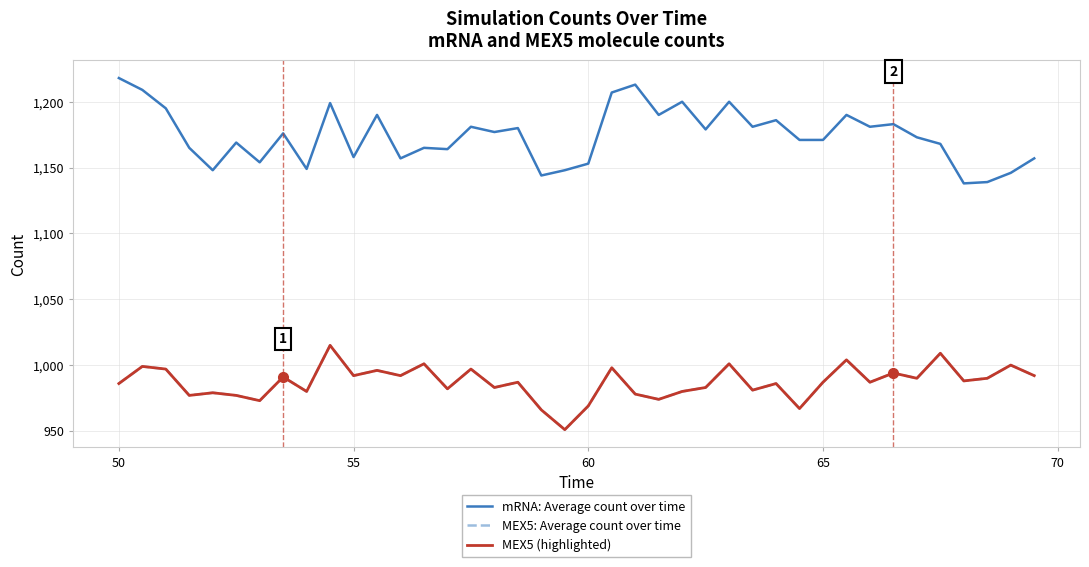

True or false: MEX5: Average count over time and MEX5 (highlighted) intersect in this chart.

False